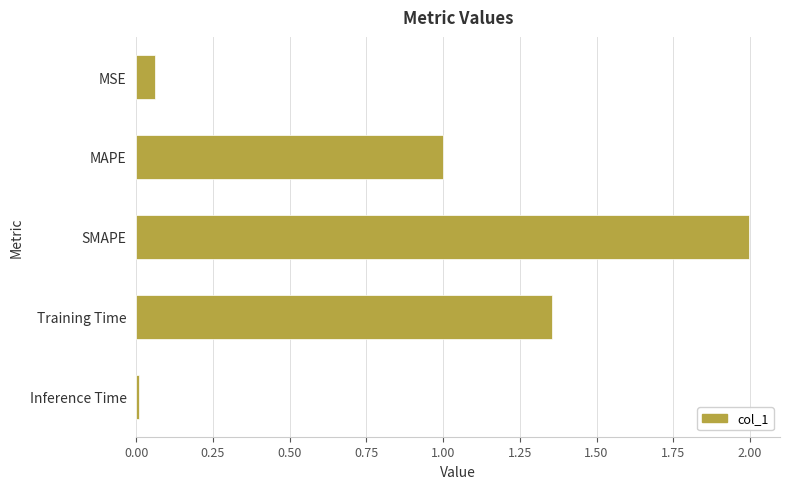

At which category does the chart reach its peak across all series?

SMAPE